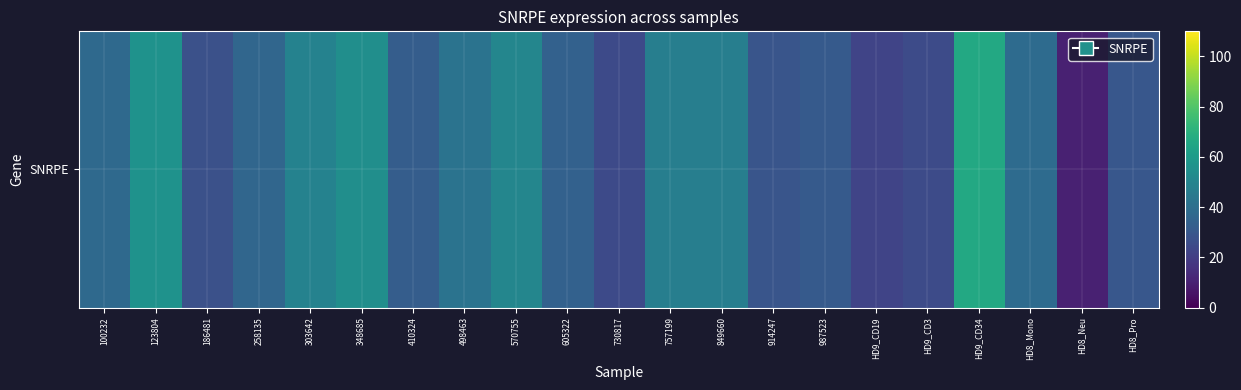

What is the sum of the values at HD9_CD3 and 605322?

59.3